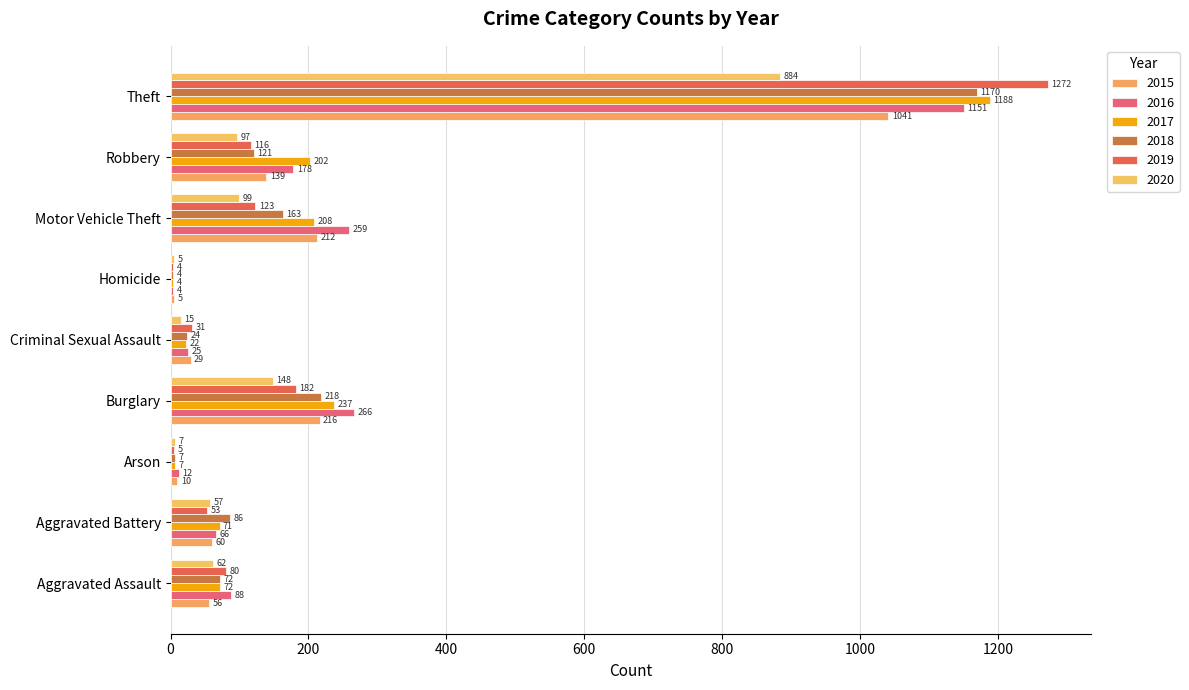

Which series has the largest total across all categories?

2016